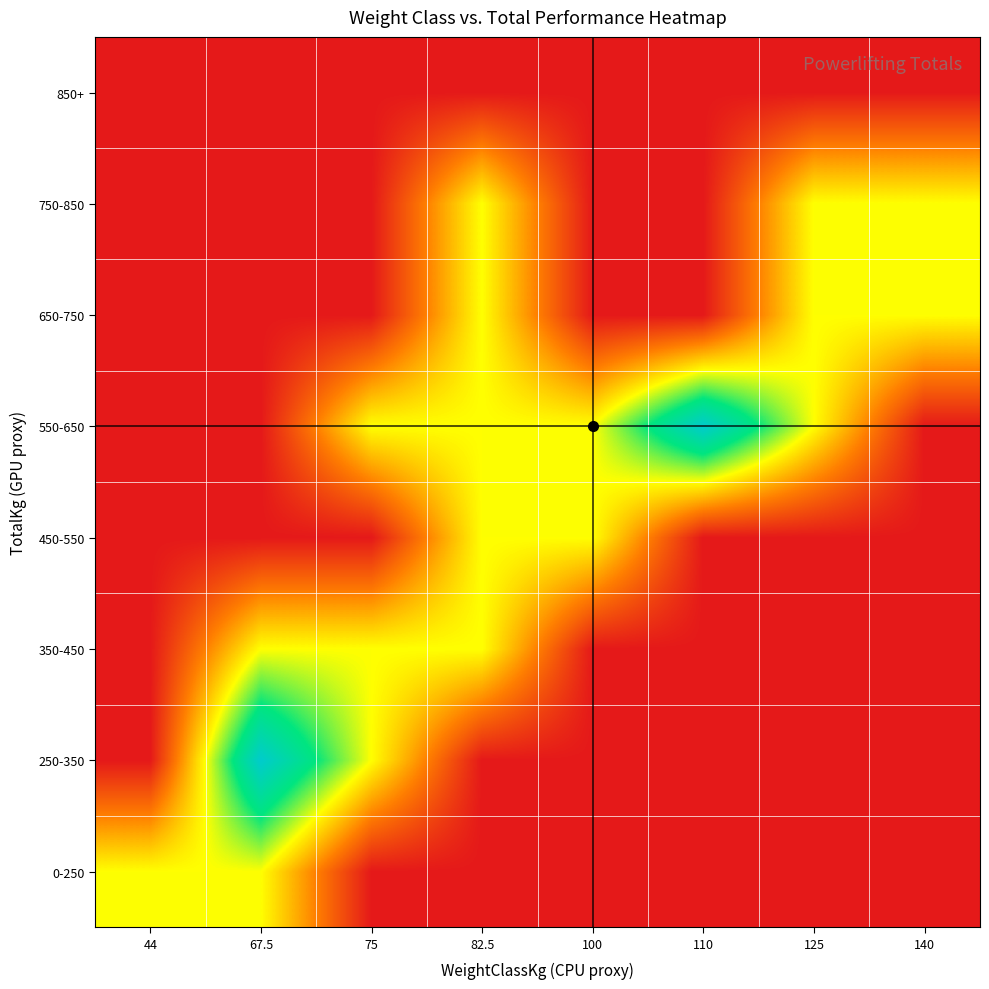

Which category has the lowest value across all series?

75